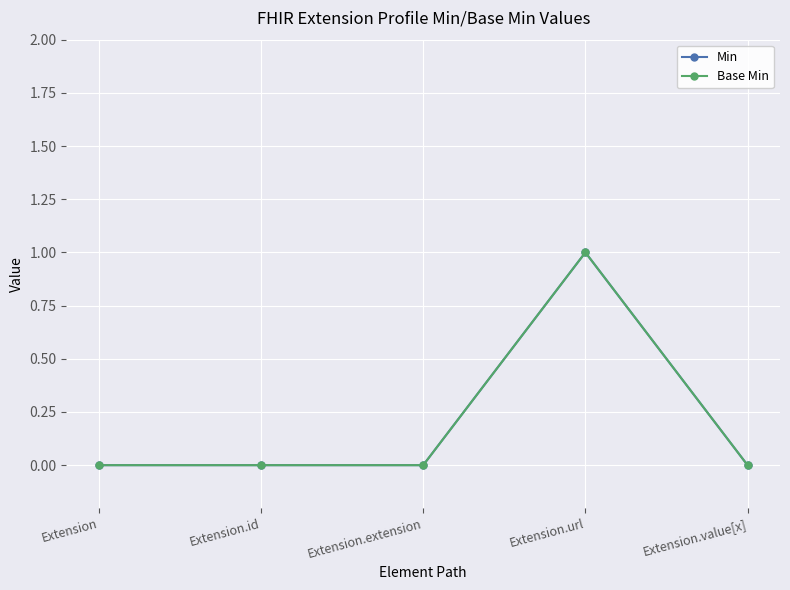

Which label corresponds to the smallest value in the chart?

Extension